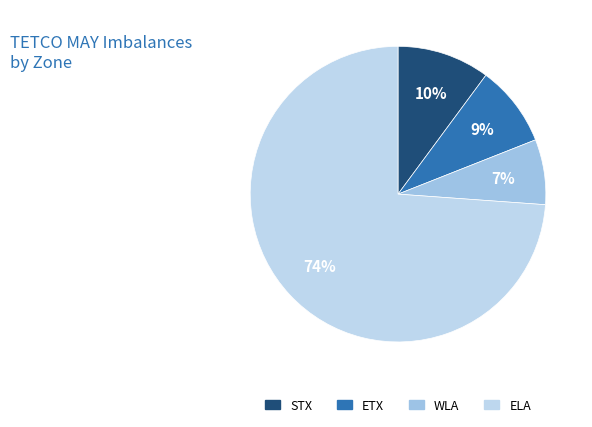

How many slices are in this pie chart?

4